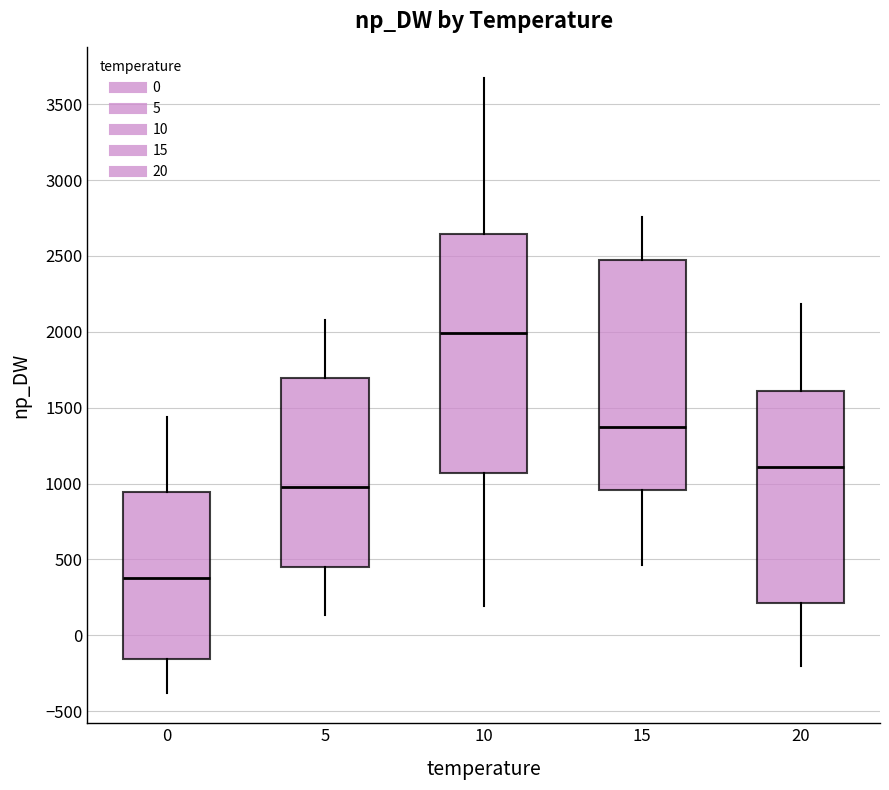

Which box's median line is the lowest?

0